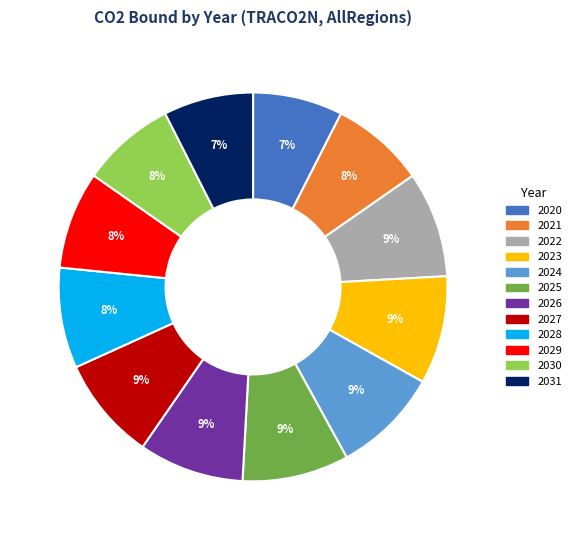

Which has a higher value, 2028 or 2020?

2028